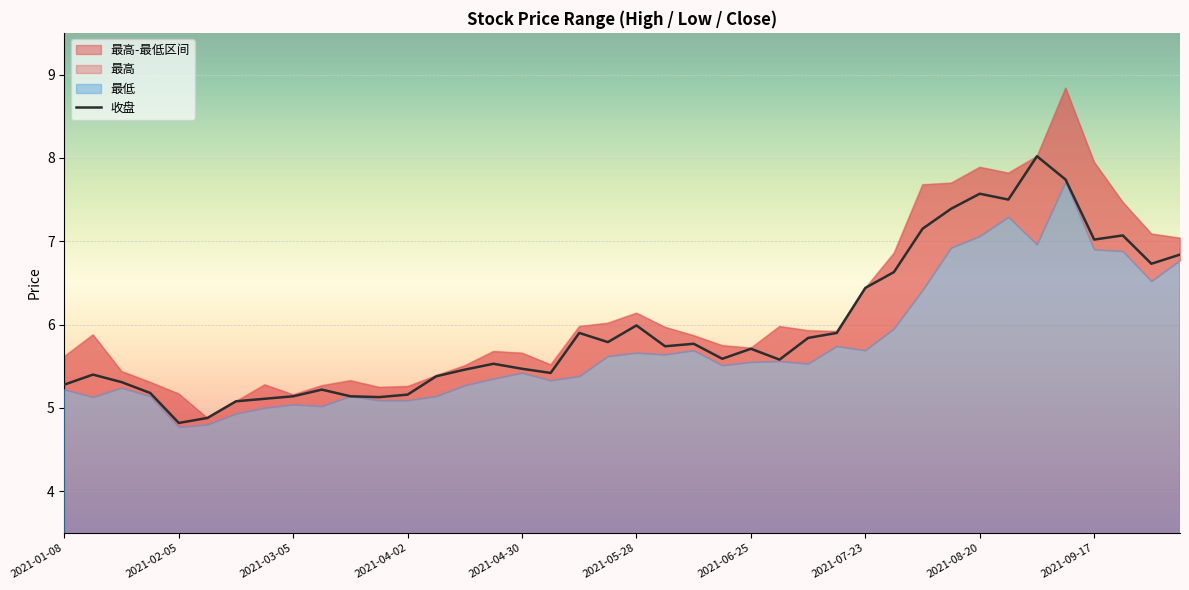

How many lines are shown in the chart?

1